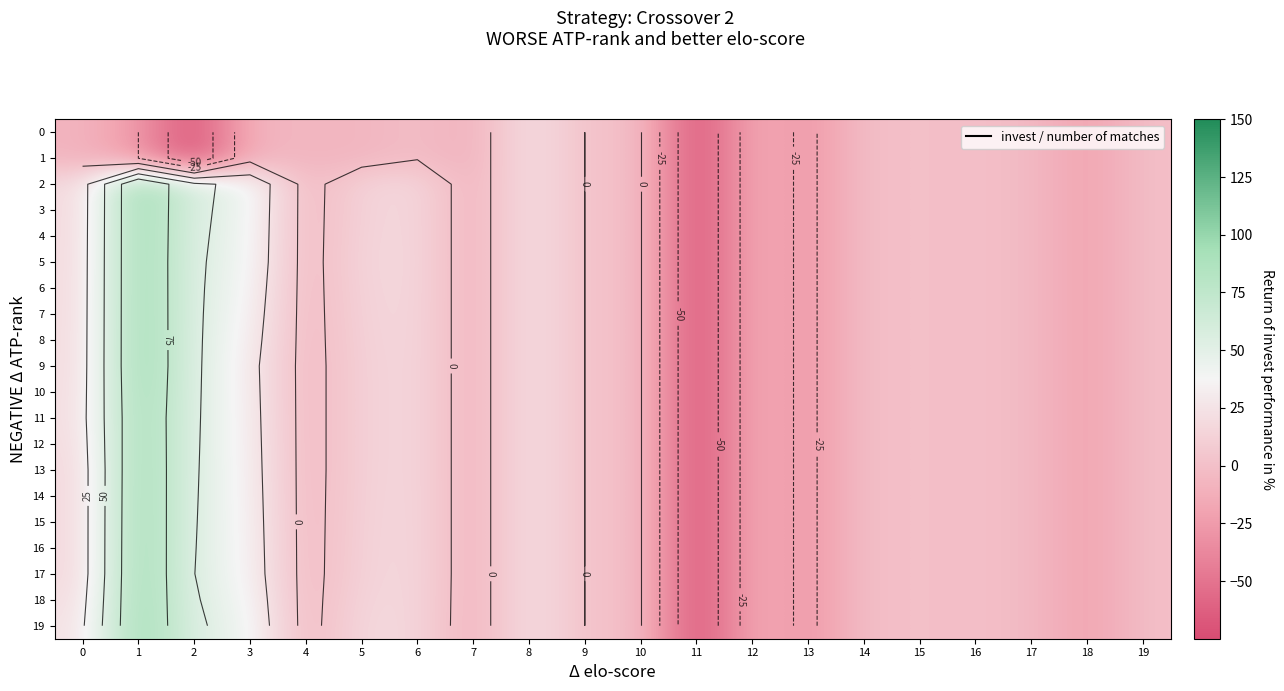

Between 10 and 13, which is larger?

10